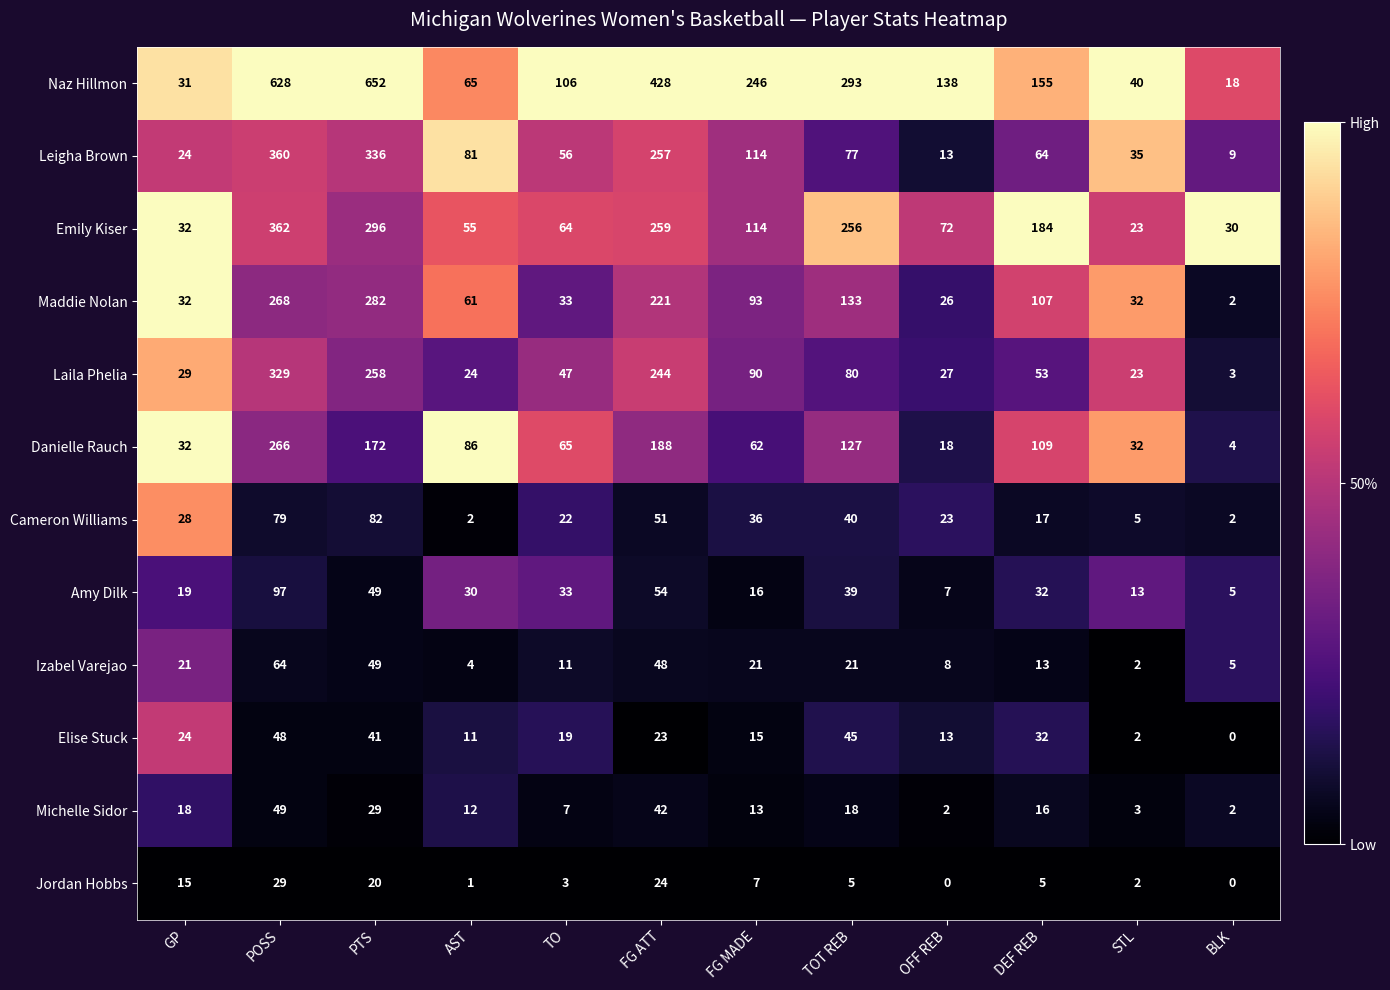

Is it true that Naz Hillmon equals 31 at GP?

True